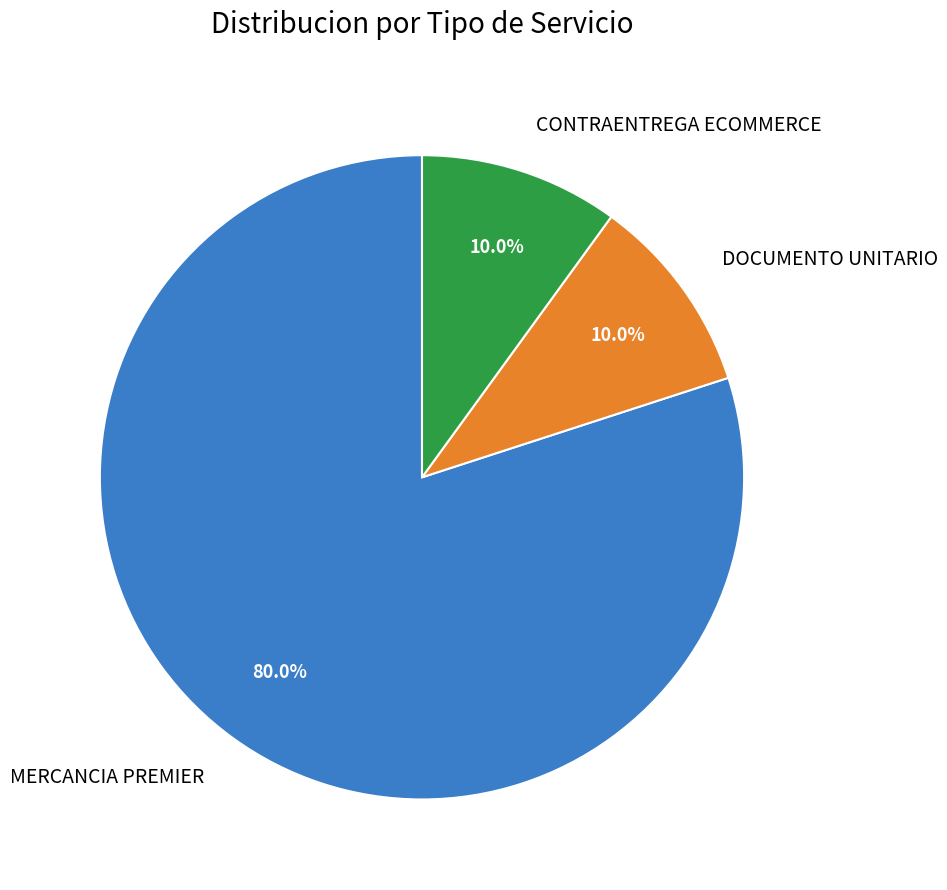

How many segments does this pie chart have?

3